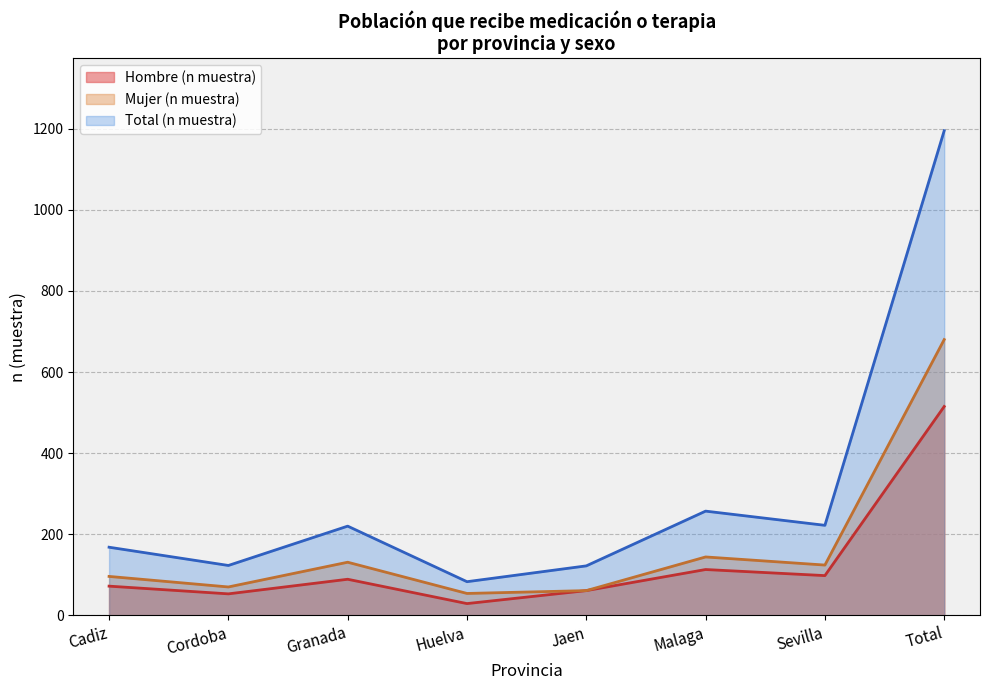

The Mujer (n muestra) series shows 144 at Malaga. True or false?

True